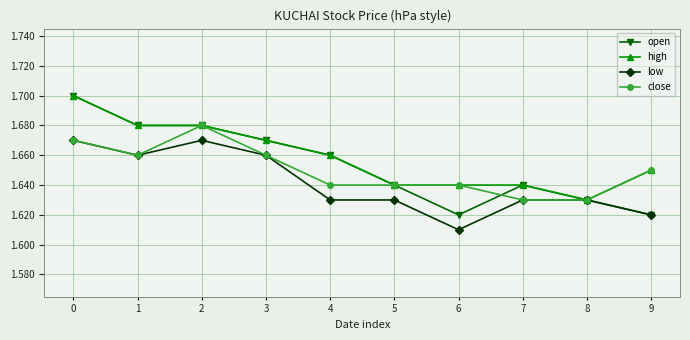

Is this an area chart (filled region under the line)?

No